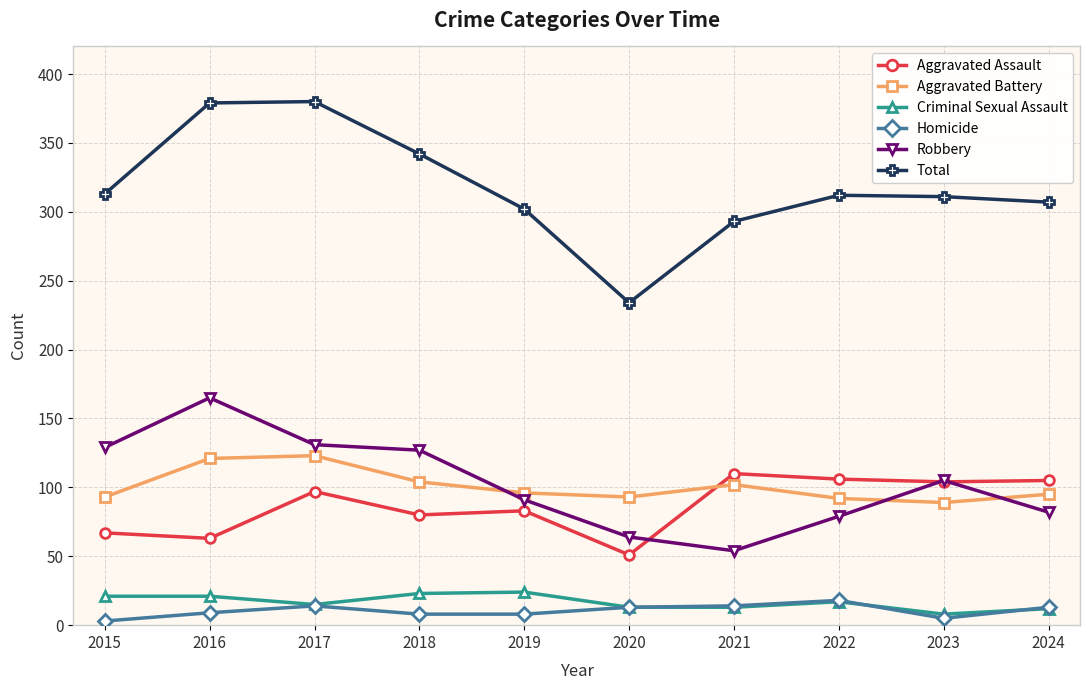

What is the smallest value displayed?

3